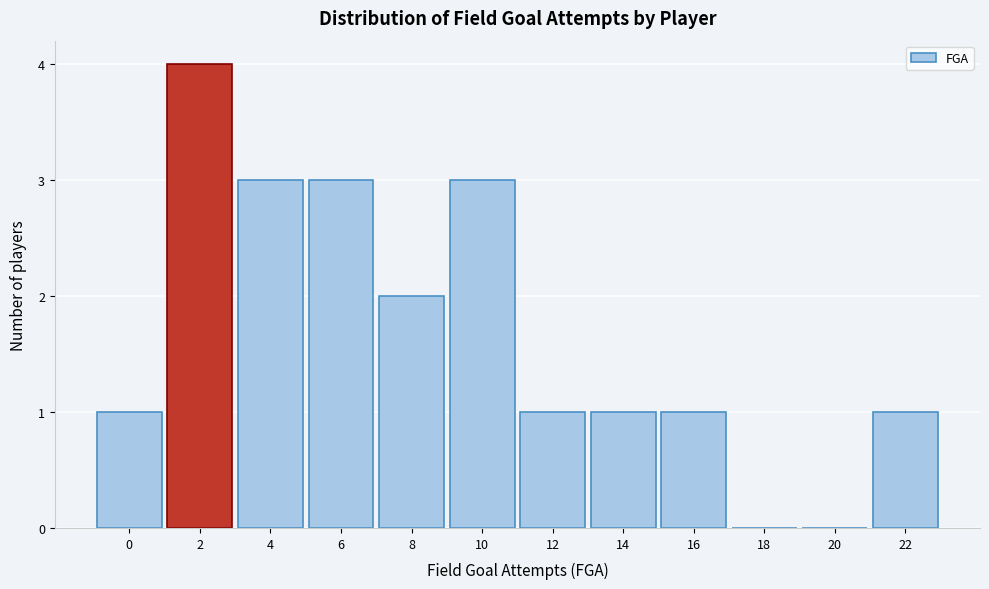

Reading left to right, list all the values displayed in this chart.

0=1	2=4	4=3	6=3	8=2	10=3	12=1	14=1	16=1	18=0	20=0	22=1